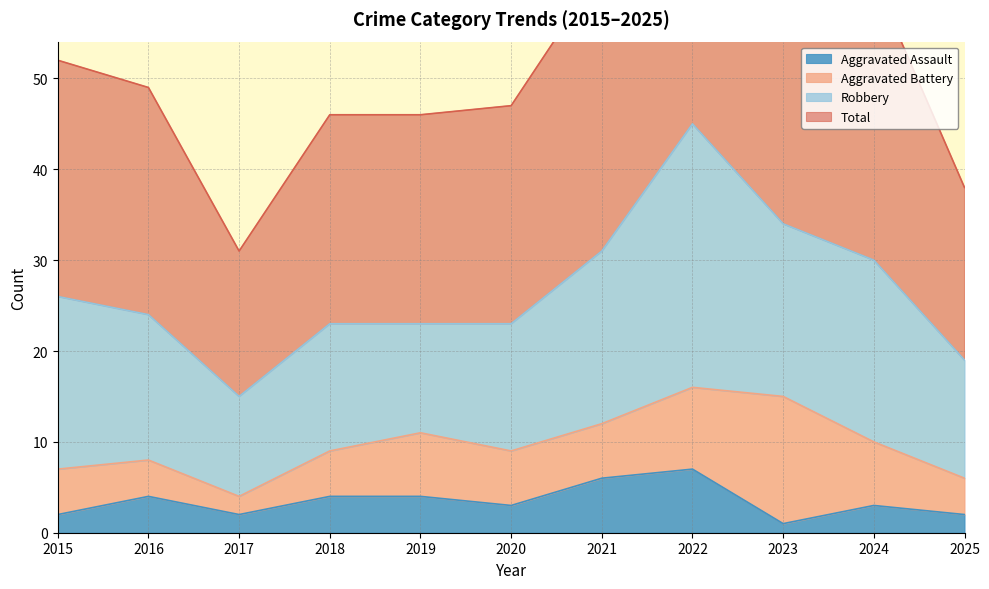

What is the difference between the maximum and minimum values in the Aggravated Assault series?

6